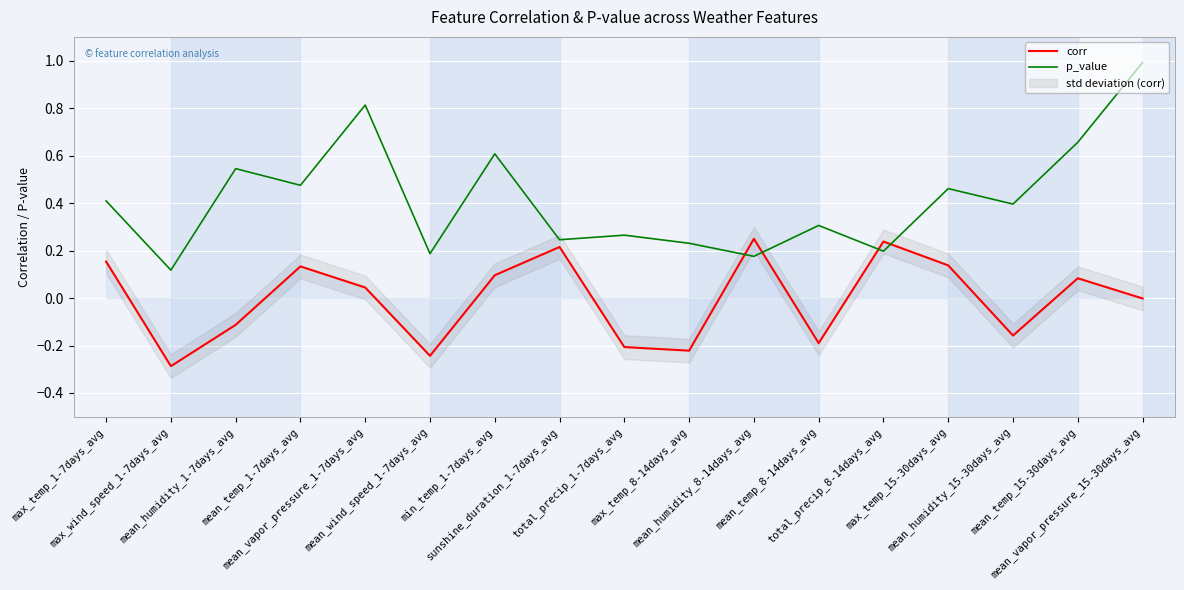

What is the sum of all p_value values?

7.1